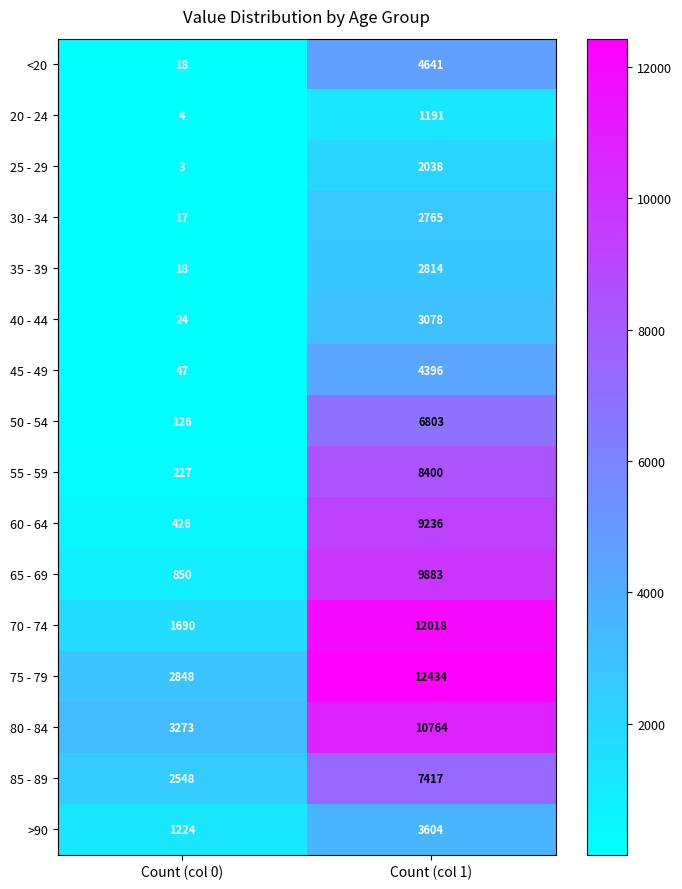

What is the difference between the 45 - 49 values at Count (col 0) and Count (col 1)?

4349